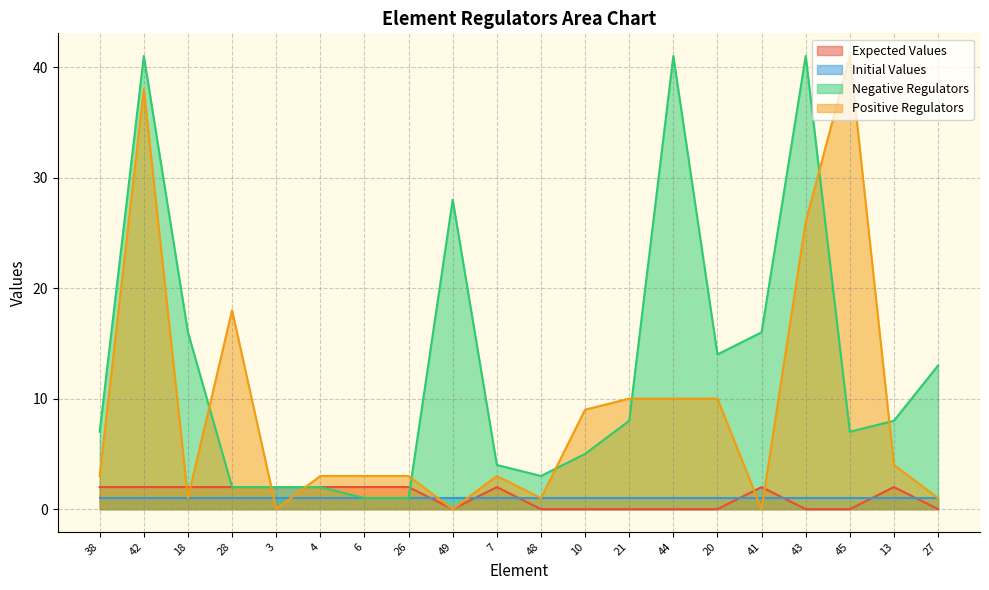

How many distinct data groups are displayed?

4